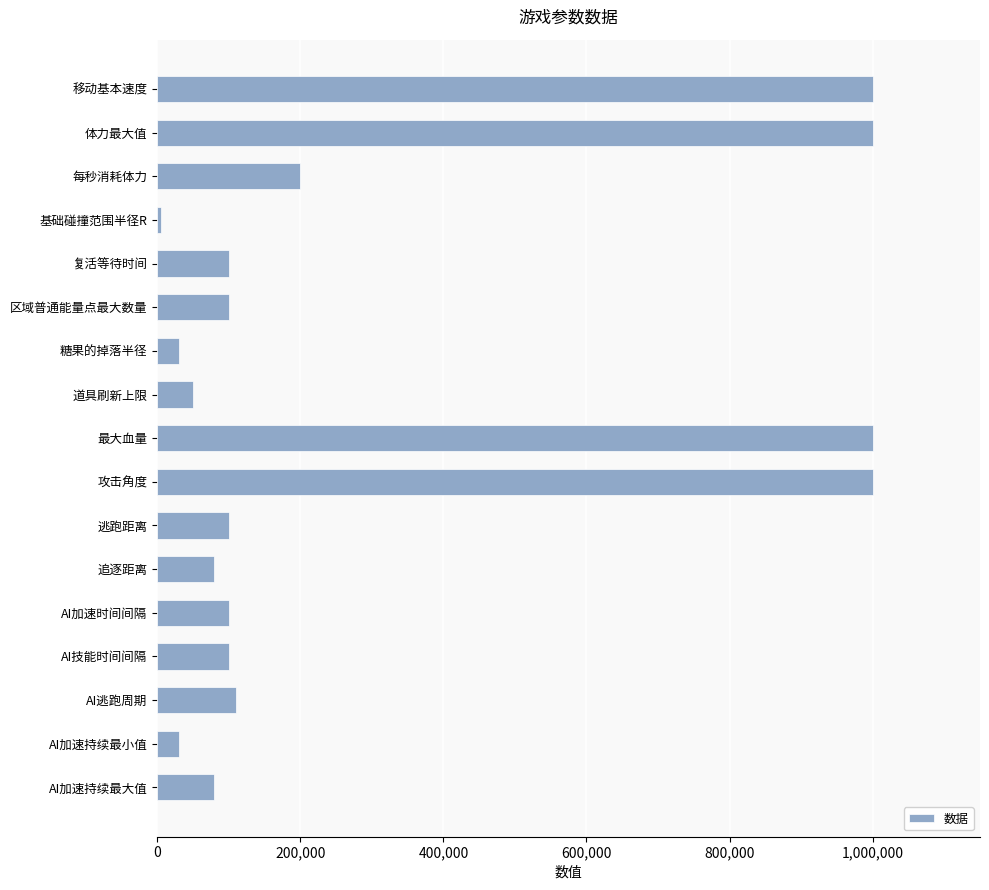

What is the greatest value displayed?

1000000